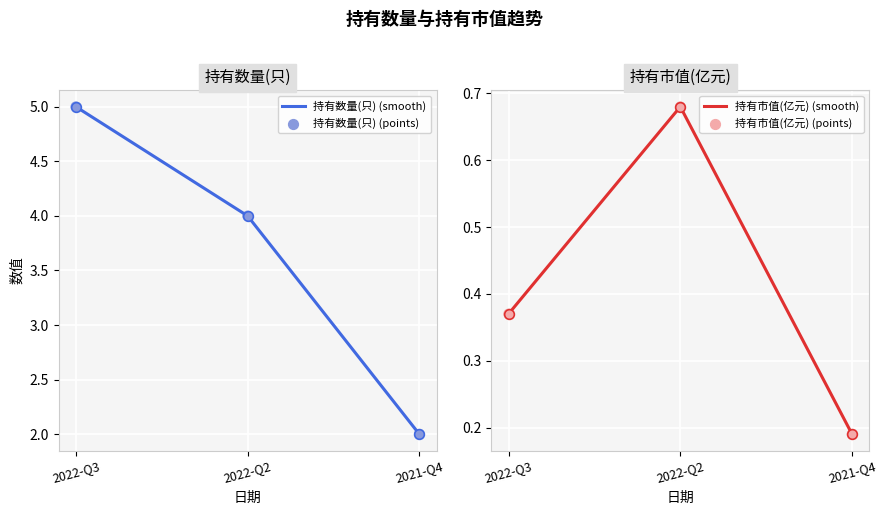

Which series has the largest total across all categories?

持有数量(只)